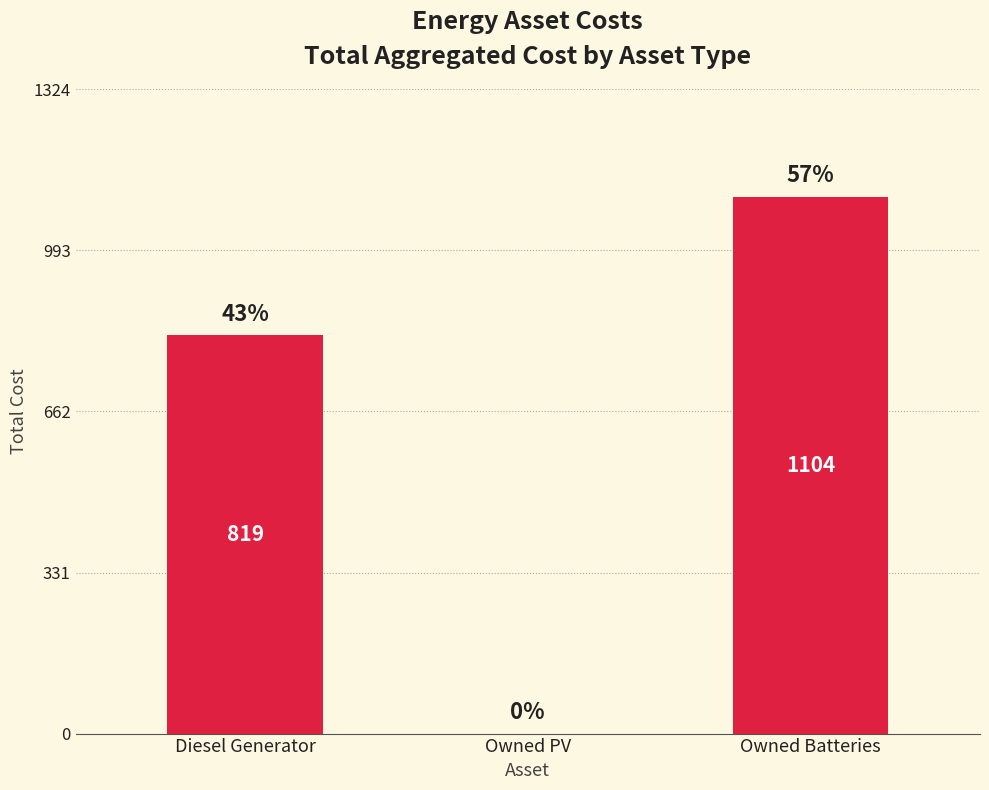

Are the bars horizontal?

No